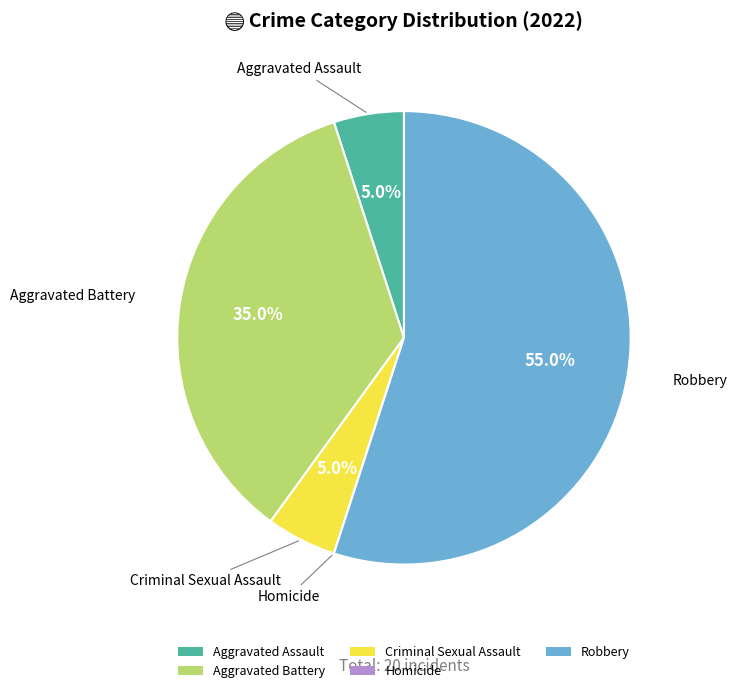

What percentage is the Aggravated Assault slice, to the nearest percent?

5%